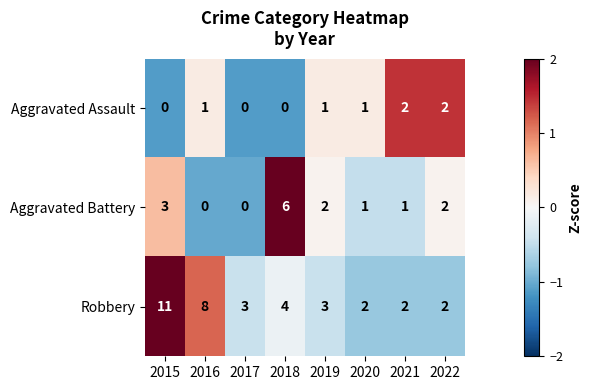

What is the difference between the second highest and second lowest values in the Aggravated Battery series?

3